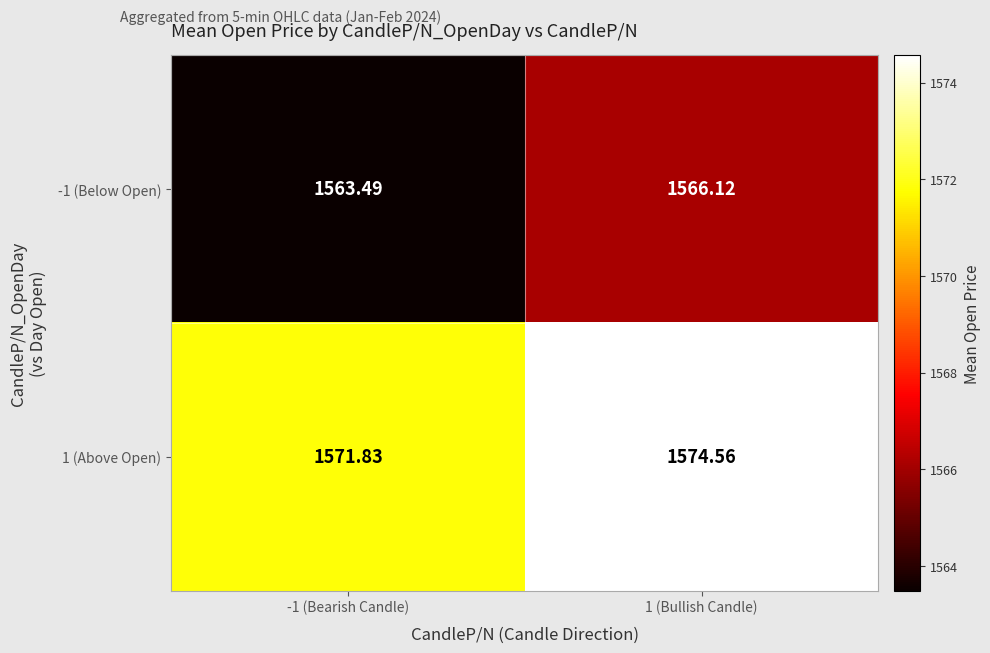

Is the value of 1 (Above Open) at 1 (Bullish Candle) greater than the value of -1 (Below Open) at -1 (Bearish Candle)?

Yes